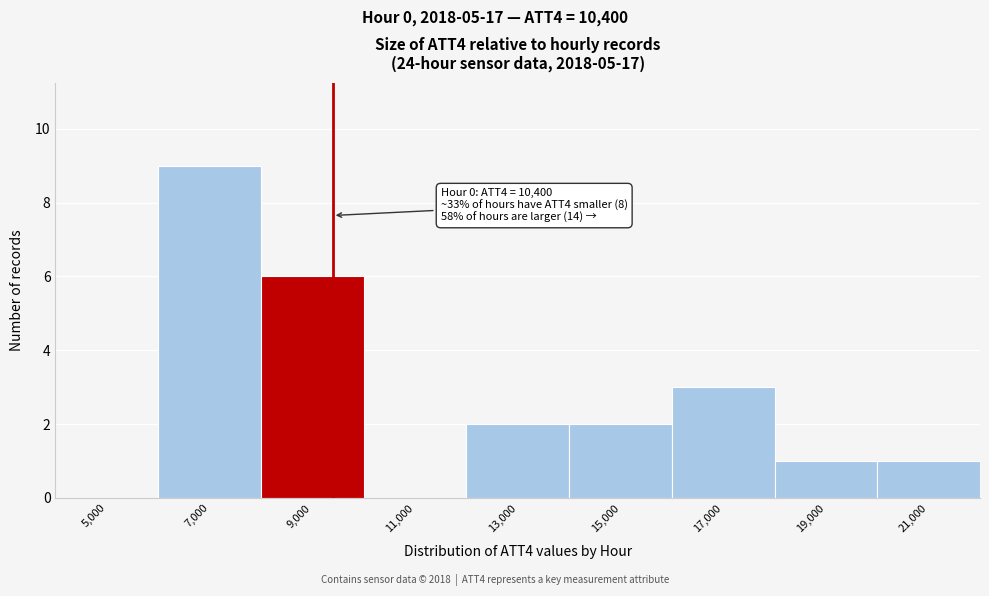

Reading right to left, list all the values displayed in this chart.

21,000=1	19,000=1	17,000=3	15,000=2	13,000=2	11,000=0	9,000=6	7,000=9	5,000=0